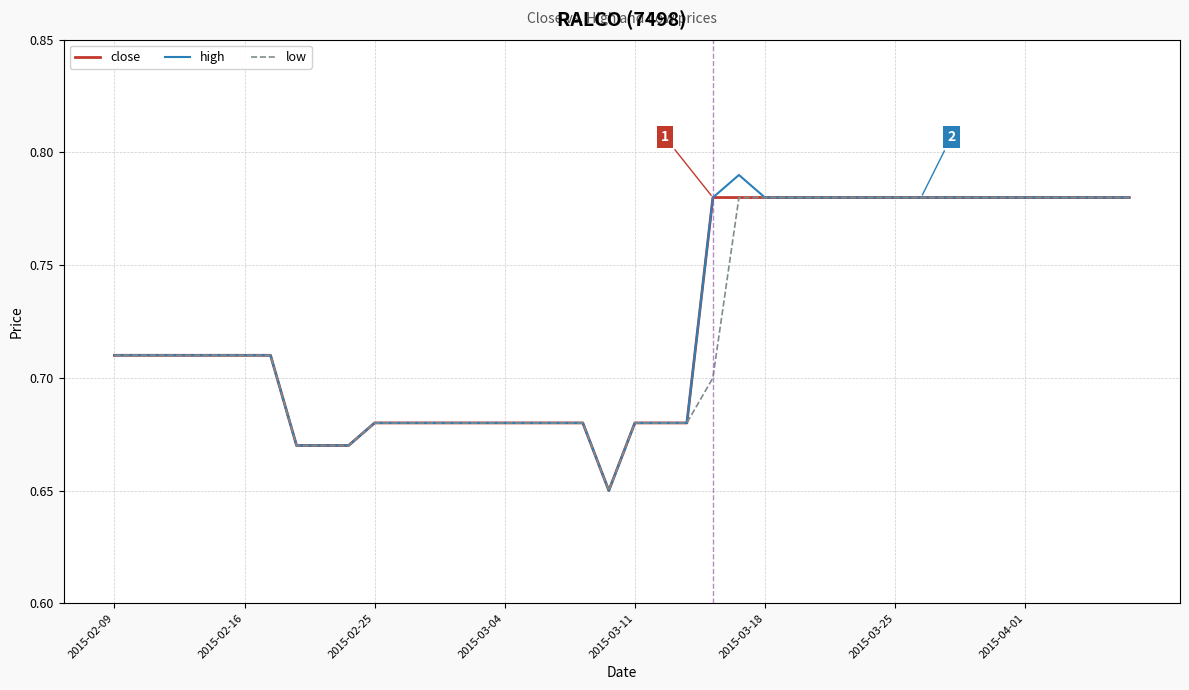

Does the chart display data point markers on the line(s)?

No